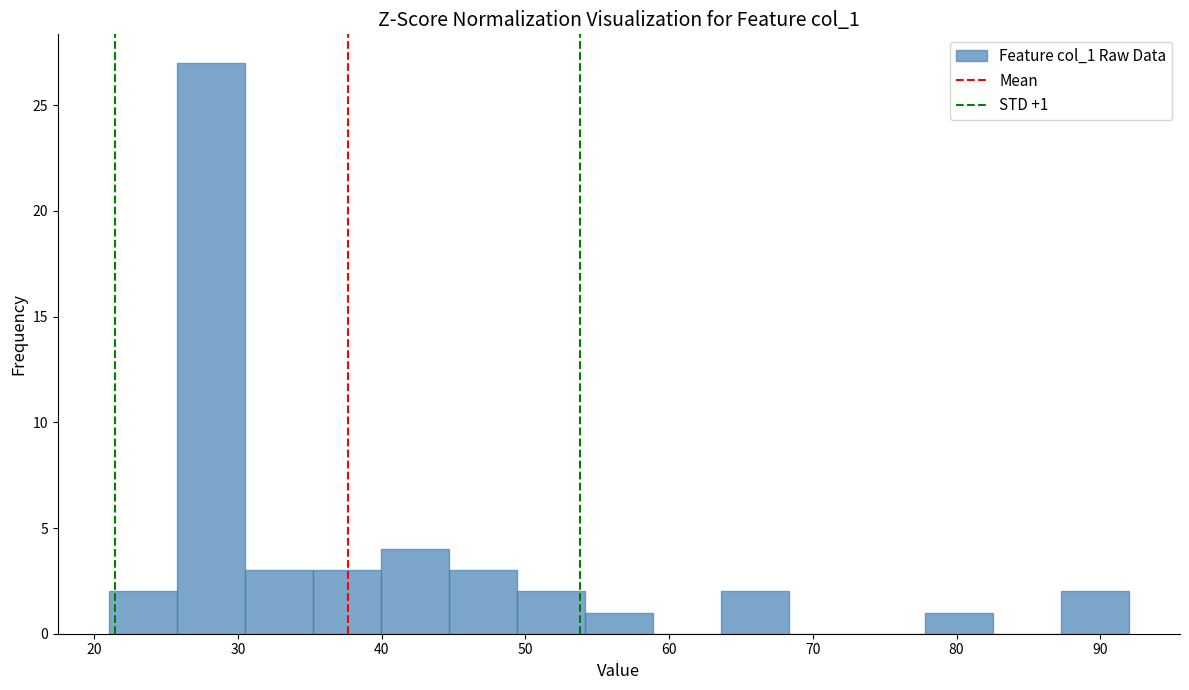

Over which range of the x-axis is the bar tallest?

26 to 30